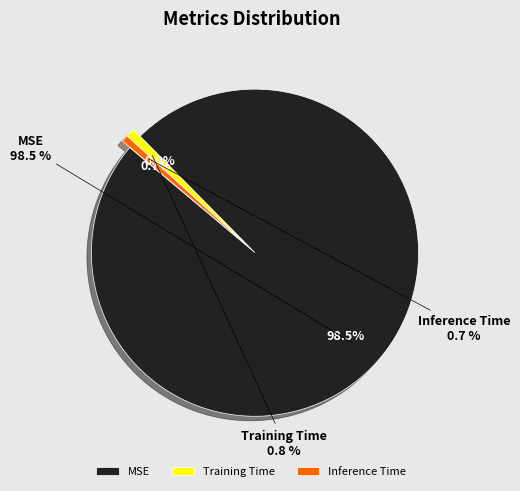

Is Training Time the majority of the pie?

No